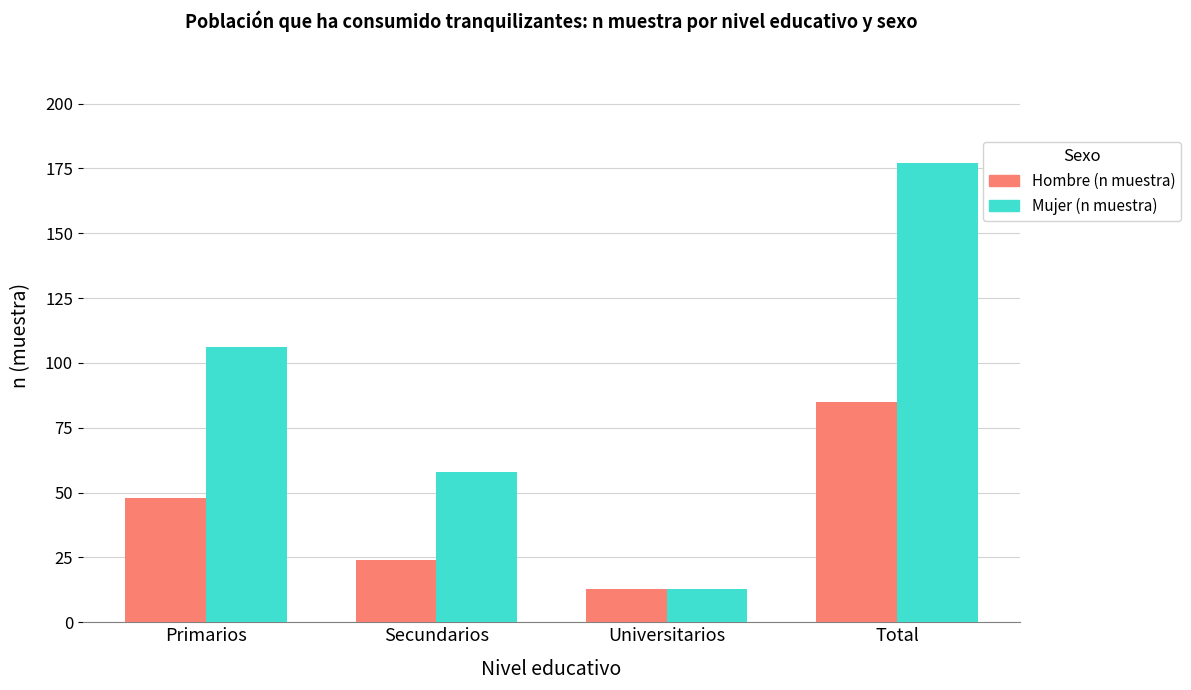

At Total, list the series in order from smallest to largest.

Hombre (n muestra), Mujer (n muestra)